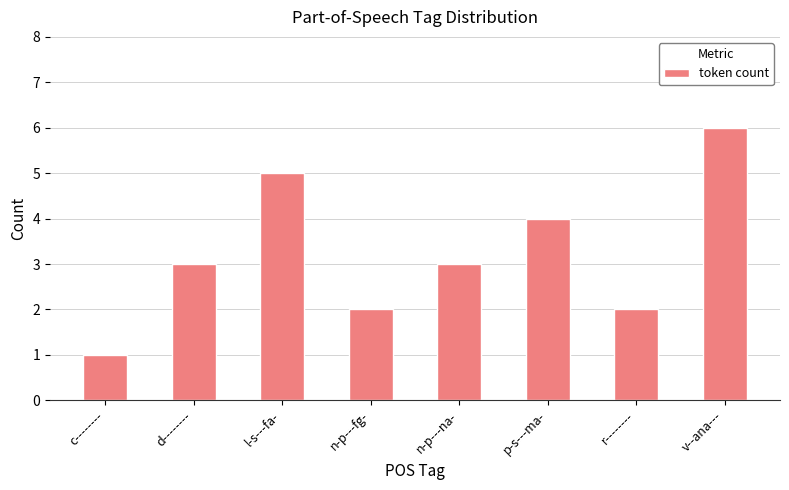

What is the change in value from l-s---fa- to v--ana---?

+1